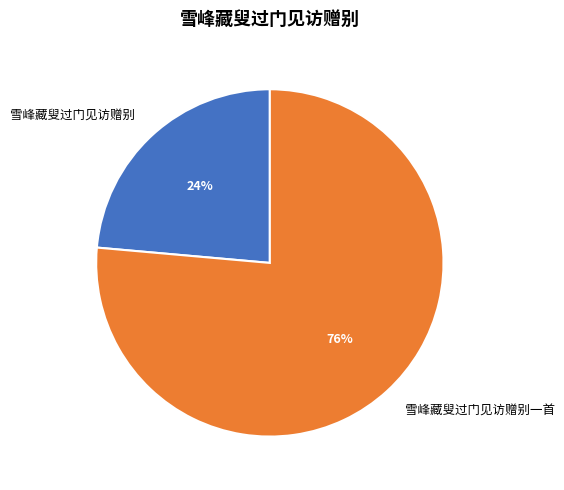

Between 雪峰藏叟过门见访赠别一首 and 雪峰藏叟过门见访赠别, which is larger?

雪峰藏叟过门见访赠别一首